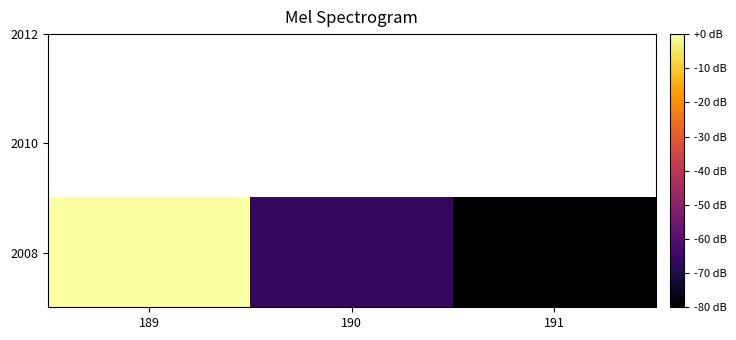

What is the difference between the maximum and second lowest values?

66.7